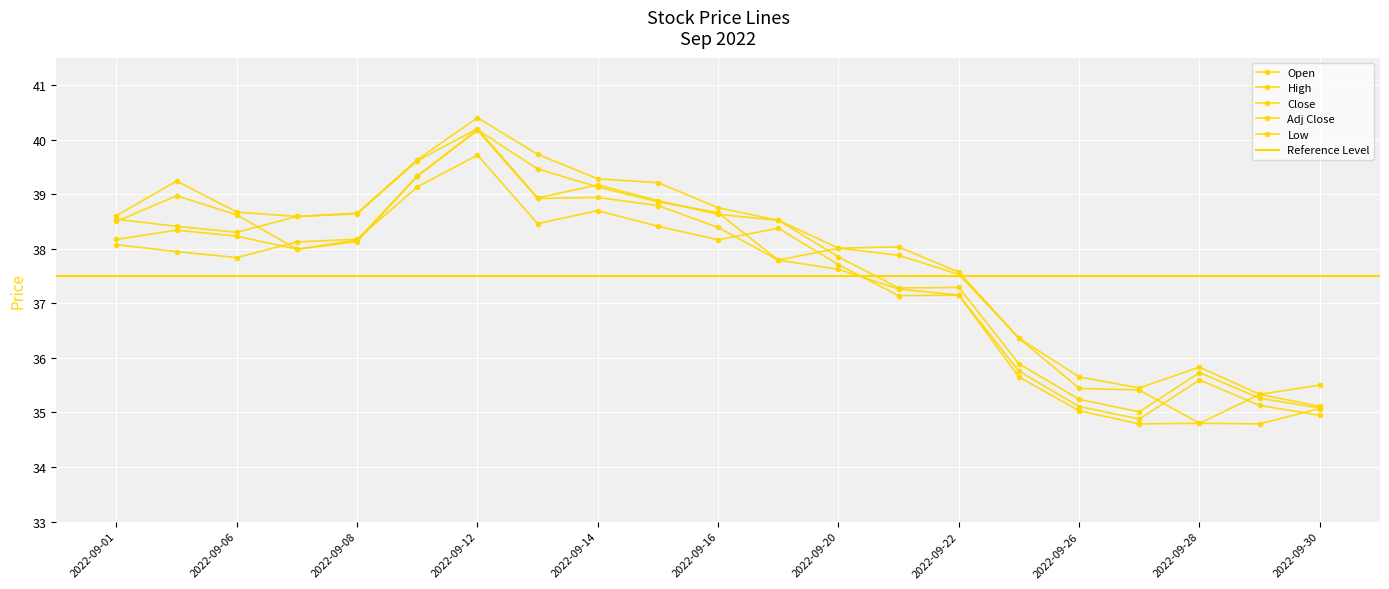

What is the maximum value for Low?

40.2